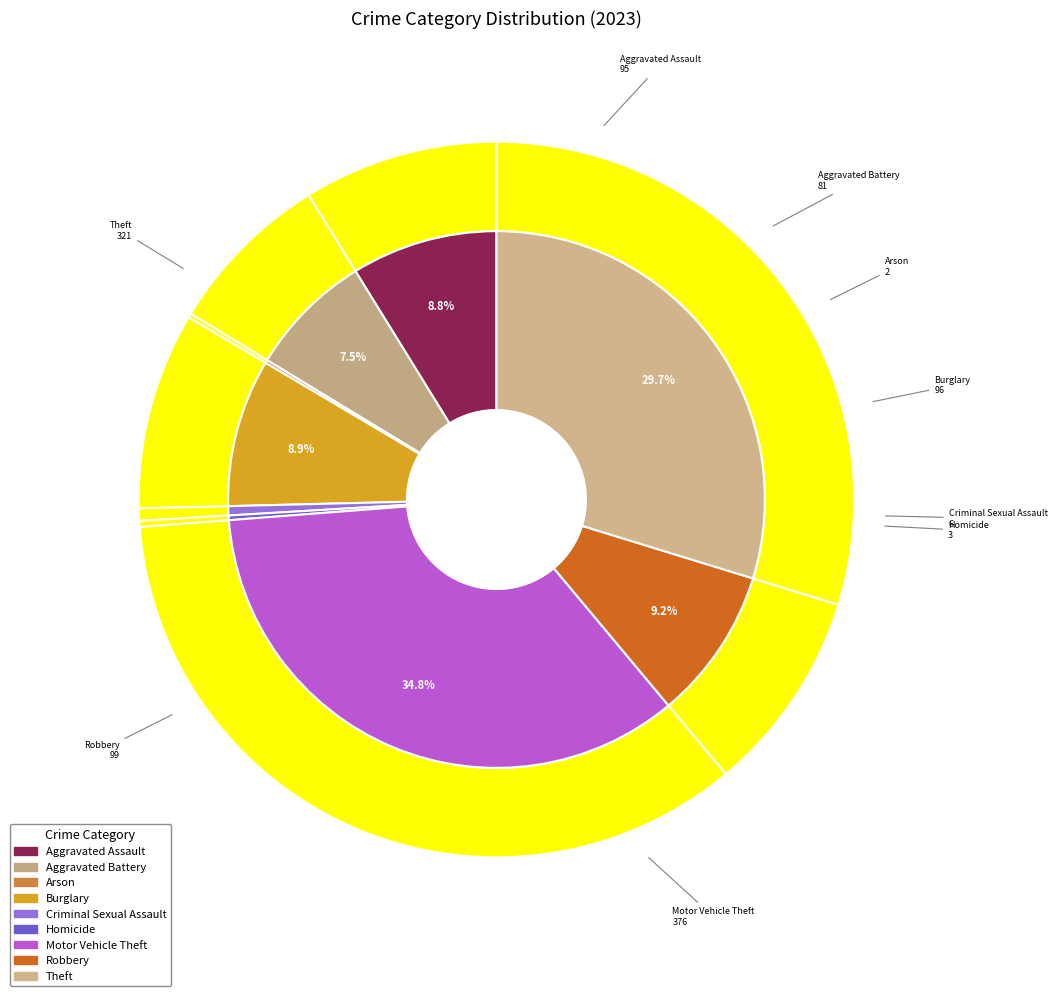

True or false: Aggravated Battery accounts for 1% of the total.

False